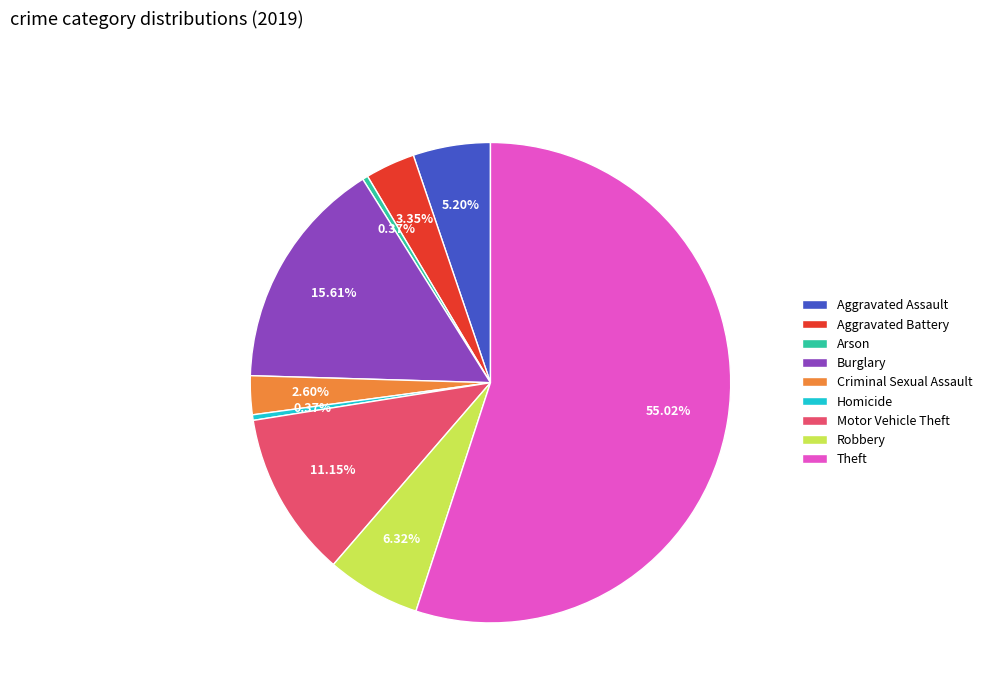

Combined, what portion of the pie is Arson and Motor Vehicle Theft?

11.5%